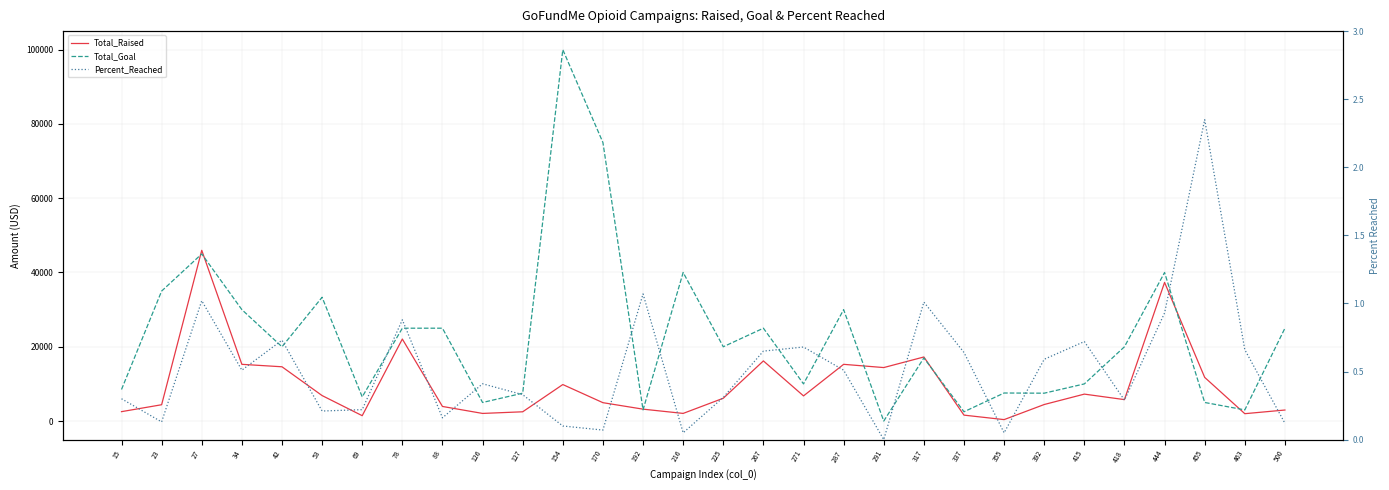

Is it true that Total_Raised equals 2055.0 at 216?

True